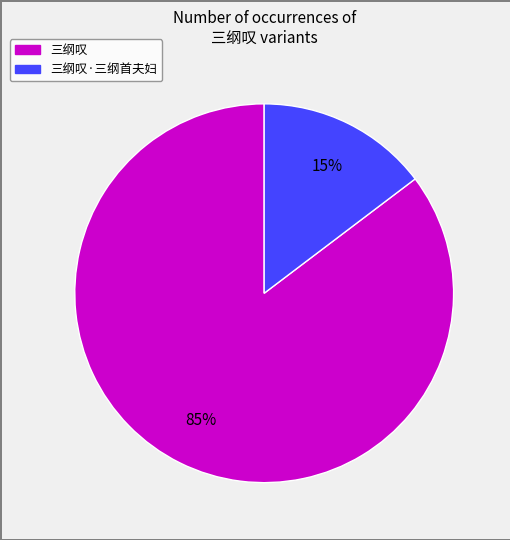

To the nearest percent, what is the average slice percentage?

50%